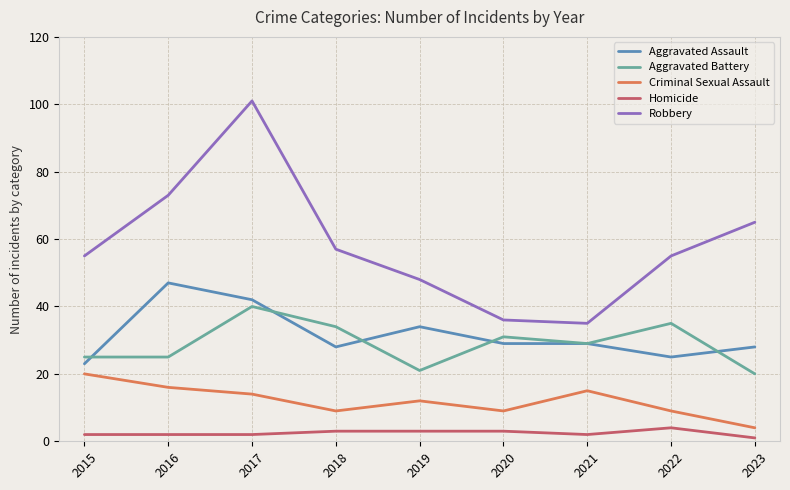

What is the difference between the maximum and second lowest values in the Aggravated Battery series?

19